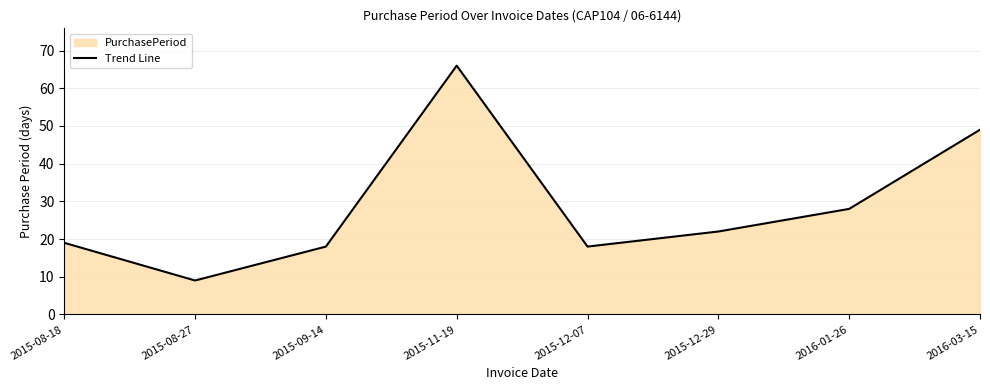

How many interior local valleys (lower than both neighbors) does the data have?

2